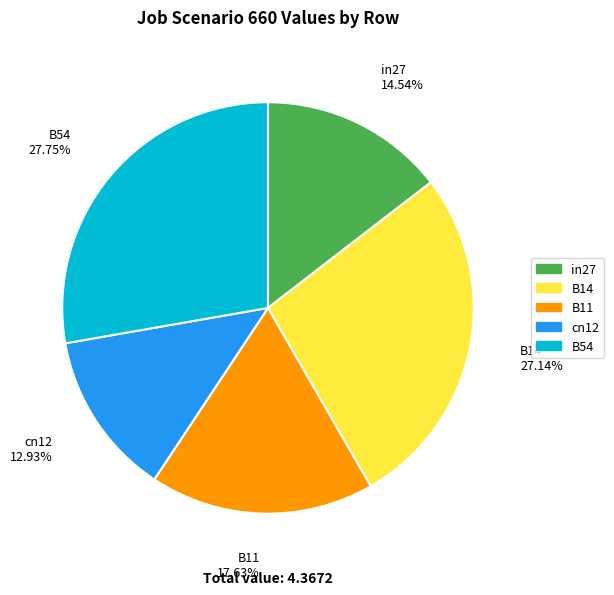

To the nearest percent, what percentage of the pie is in27?

15%